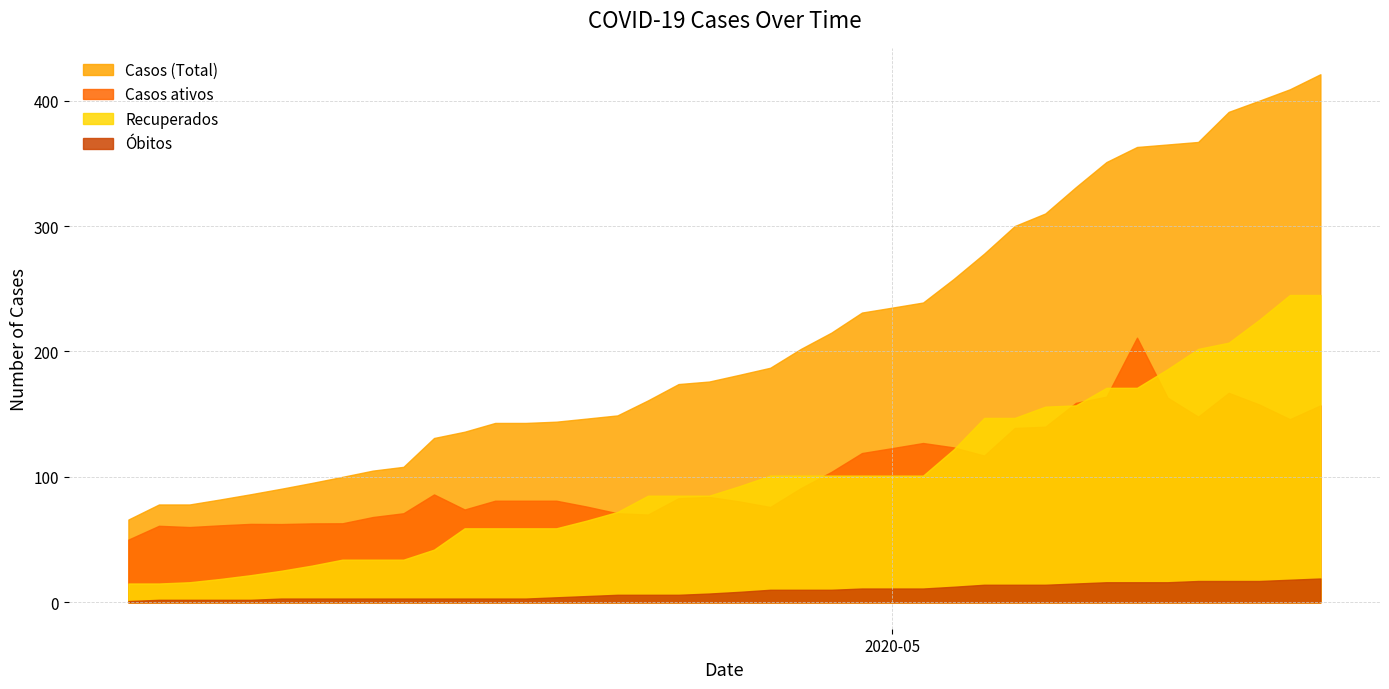

Reading left to right, extract all data points from this chart.

Casos (Total): 2020-04-06=66.0	2020-04-07=78.0	2020-04-08=78.0	2020-04-09=82.0	2020-04-10=86.2	2020-04-11=90.5	2020-04-12=95.2	2020-04-13=100.0	2020-04-14=105.0	2020-04-15=108.0	2020-04-16=131.0	2020-04-17=136.0	2020-04-18=143.0	2020-04-19=143.0	2020-04-20=144.0	2020-04-21=146.5	2020-04-22=149.0	2020-04-23=161.0	2020-04-24=174.0	2020-04-25=176.0	2020-04-26=181.4	2020-04-27=187.0	2020-04-28=202.0	2020-04-29=215.0	2020-04-30=231.0	2020-05-01=235.0	2020-05-02=239.0	2020-05-03=257.8	2020-05-04=278.0	2020-05-05=300.0	2020-05-06=310.0	2020-05-07=331.0	2020-05-08=351.0	2020-05-09=363.0	2020-05-10=365.0	2020-05-11=367.0	2020-05-12=391.0	2020-05-13=399.9	2020-05-14=409.0	2020-05-15=421.0
Casos ativos: 2020-04-06=50.0	2020-04-07=61.0	2020-04-08=60.0	2020-04-09=61.4	2020-04-10=62.5	2020-04-11=62.4	2020-04-12=62.9	2020-04-13=63.0	2020-04-14=68.0	2020-04-15=71.0	2020-04-16=86.0	2020-04-17=74.0	2020-04-18=81.0	2020-04-19=81.0	2020-04-20=81.0	2020-04-21=76.3	2020-04-22=71.0	2020-04-23=70.0	2020-04-24=83.0	2020-04-25=84.0	2020-04-26=80.4	2020-04-27=76.0	2020-04-28=91.0	2020-04-29=104.0	2020-04-30=119.0	2020-05-01=123.0	2020-05-02=127.0	2020-05-03=123.5	2020-05-04=117.0	2020-05-05=139.0	2020-05-06=140.0	2020-05-07=159.0	2020-05-08=164.0	2020-05-09=211.0	2020-05-10=163.1	2020-05-11=148.0	2020-05-12=167.0	2020-05-13=157.7	2020-05-14=146.0	2020-05-15=157.0
Recuperados: 2020-04-06=15.0	2020-04-07=15.0	2020-04-08=16.0	2020-04-09=18.6	2020-04-10=21.6	2020-04-11=25.1	2020-04-12=29.2	2020-04-13=34.0	2020-04-14=34.0	2020-04-15=34.0	2020-04-16=42.0	2020-04-17=59.0	2020-04-18=59.0	2020-04-19=59.0	2020-04-20=59.0	2020-04-21=65.2	2020-04-22=72.0	2020-04-23=85.0	2020-04-24=85.0	2020-04-25=85.0	2020-04-26=92.7	2020-04-27=101.0	2020-04-28=101.0	2020-04-29=101.0	2020-04-30=101.0	2020-05-01=101.0	2020-05-02=101.0	2020-05-03=121.8	2020-05-04=147.0	2020-05-05=147.0	2020-05-06=156.0	2020-05-07=157.0	2020-05-08=171.0	2020-05-09=171.0	2020-05-10=185.9	2020-05-11=202.0	2020-05-12=207.0	2020-05-13=225.2	2020-05-14=245.0	2020-05-15=245.0
Óbitos: 2020-04-06=1.0	2020-04-07=2.0	2020-04-08=2.0	2020-04-09=2.0	2020-04-10=2.0	2020-04-11=3.0	2020-04-12=3.0	2020-04-13=3.0	2020-04-14=3.0	2020-04-15=3.0	2020-04-16=3.0	2020-04-17=3.0	2020-04-18=3.0	2020-04-19=3.0	2020-04-20=4.0	2020-04-21=5.0	2020-04-22=6.0	2020-04-23=6.0	2020-04-24=6.0	2020-04-25=7.0	2020-04-26=8.4	2020-04-27=10.0	2020-04-28=10.0	2020-04-29=10.0	2020-04-30=11.0	2020-05-01=11.0	2020-05-02=11.0	2020-05-03=12.4	2020-05-04=14.0	2020-05-05=14.0	2020-05-06=14.0	2020-05-07=15.0	2020-05-08=16.0	2020-05-09=16.0	2020-05-10=16.0	2020-05-11=17.0	2020-05-12=17.0	2020-05-13=17.0	2020-05-14=18.0	2020-05-15=19.0